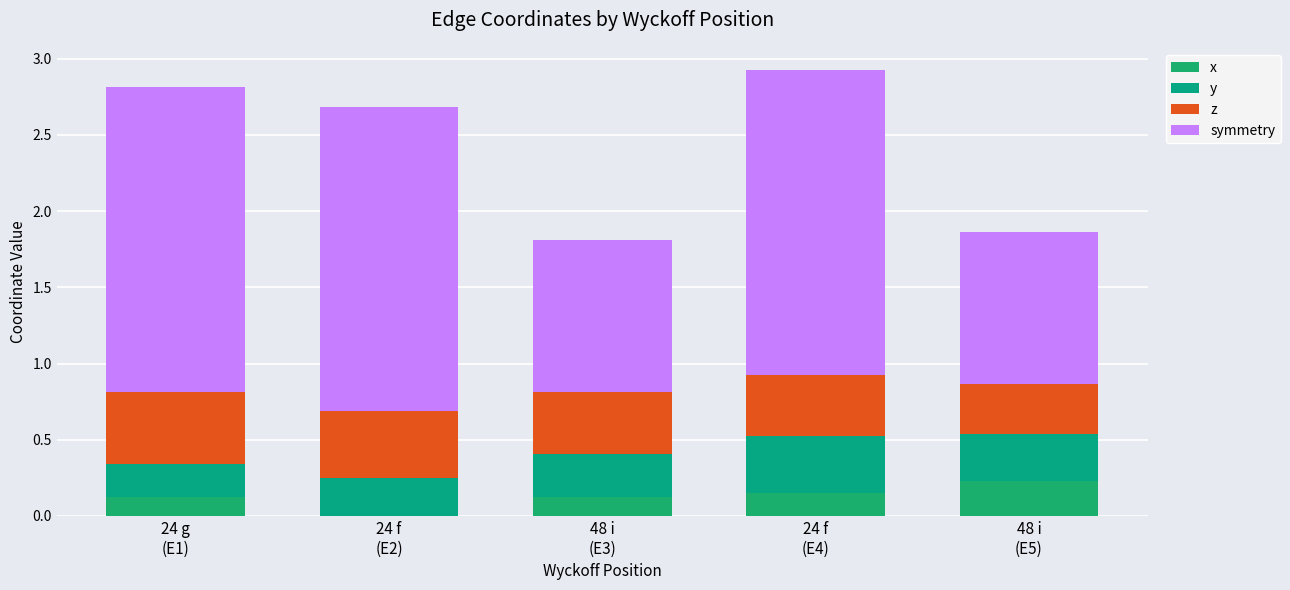

Count the number of categories in the chart.

5